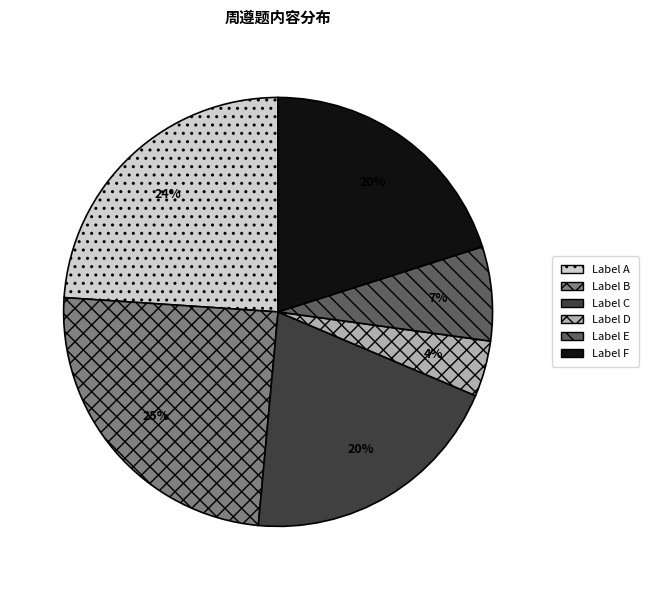

Is there a majority slice in this chart?

No